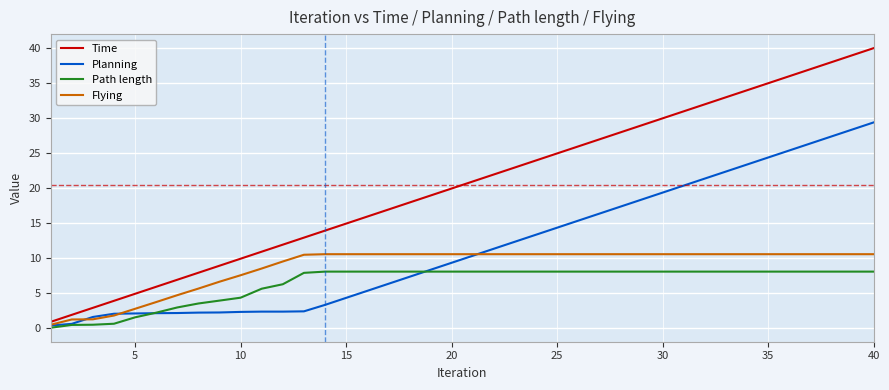

Which series has the largest total across all categories?

Time